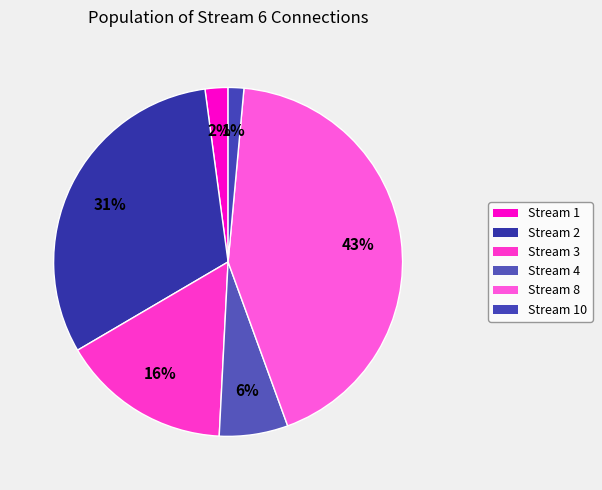

Count the number of slices in the pie.

6